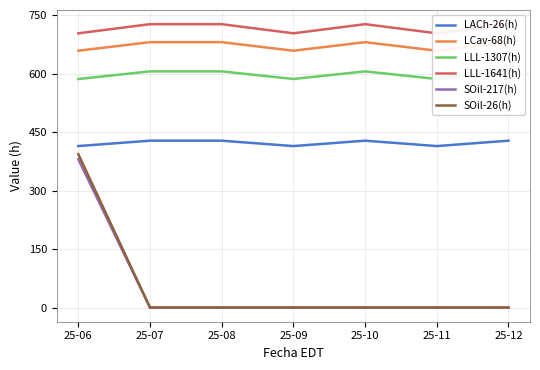

What is the difference between the highest and lowest values at 25-12?

727.6